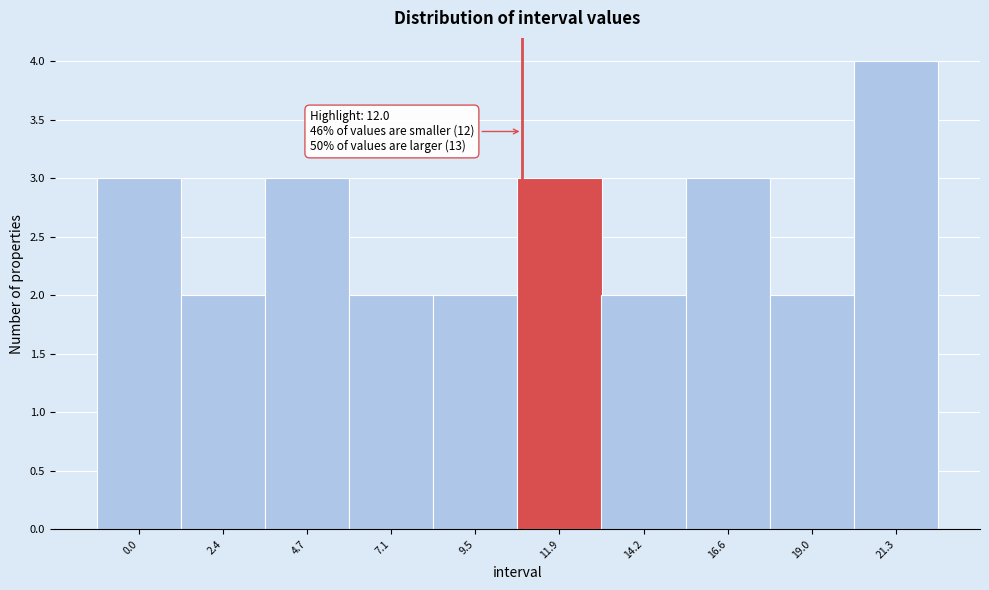

Reading left to right, list all the values displayed in this chart.

3	2	3	2	2	3	2	3	2	4